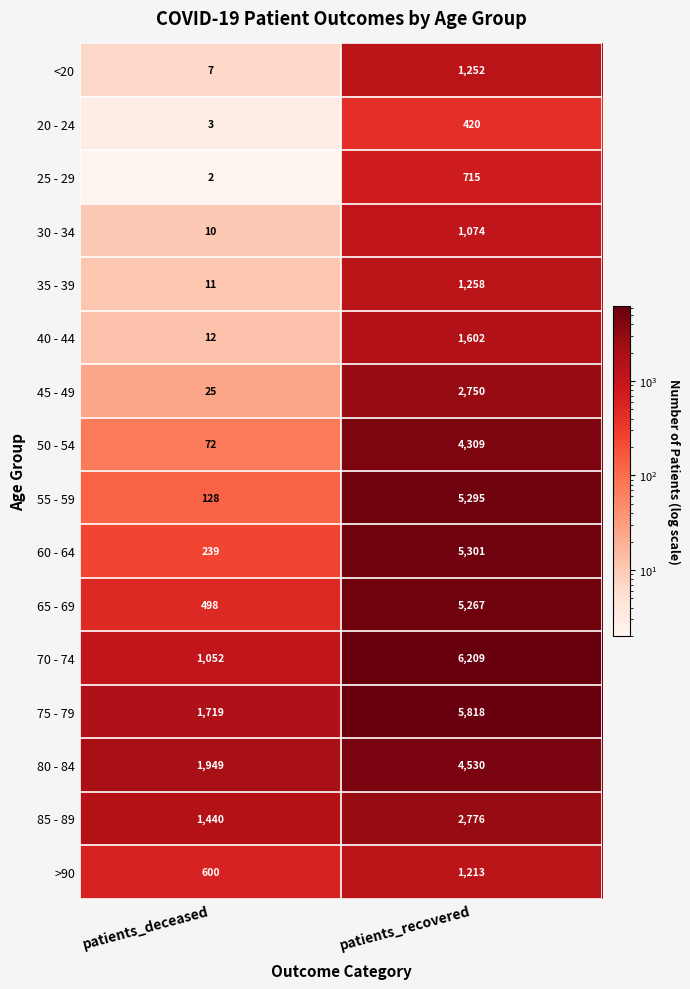

Which label corresponds to the largest value in the chart?

patients_recovered